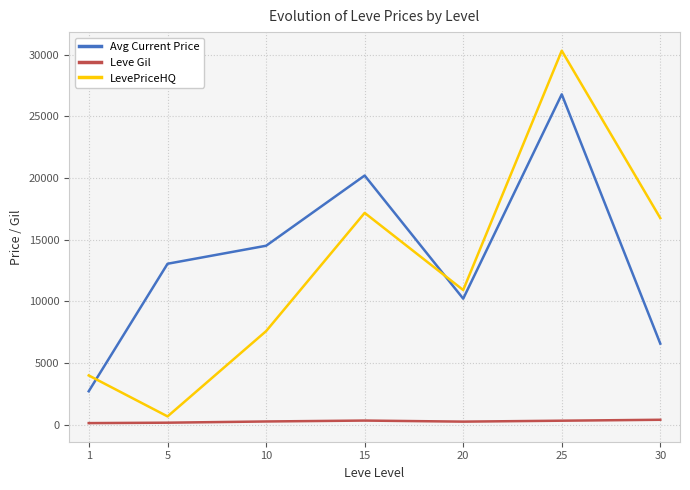

What is the difference between the second highest and minimum values in the LevePriceHQ series?

16504.0